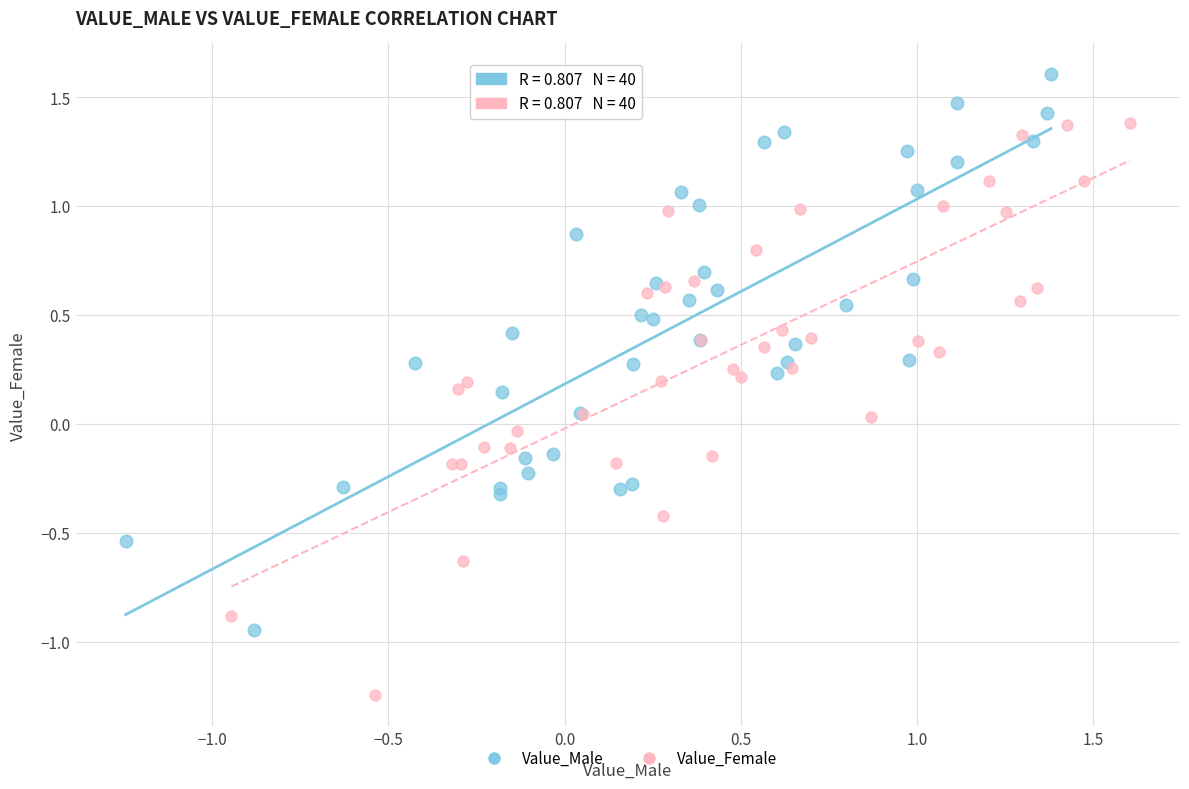

Which series contains the highest Y value?

Value_Male